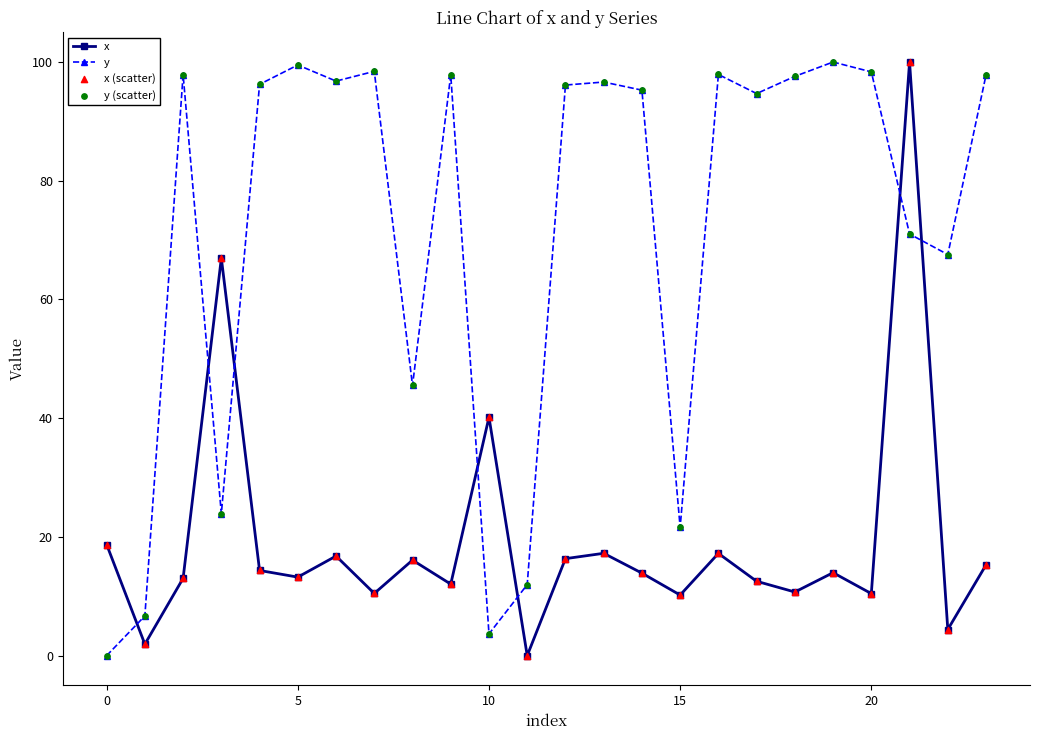

What is the value of the x point at the 19th from the left?

10.7